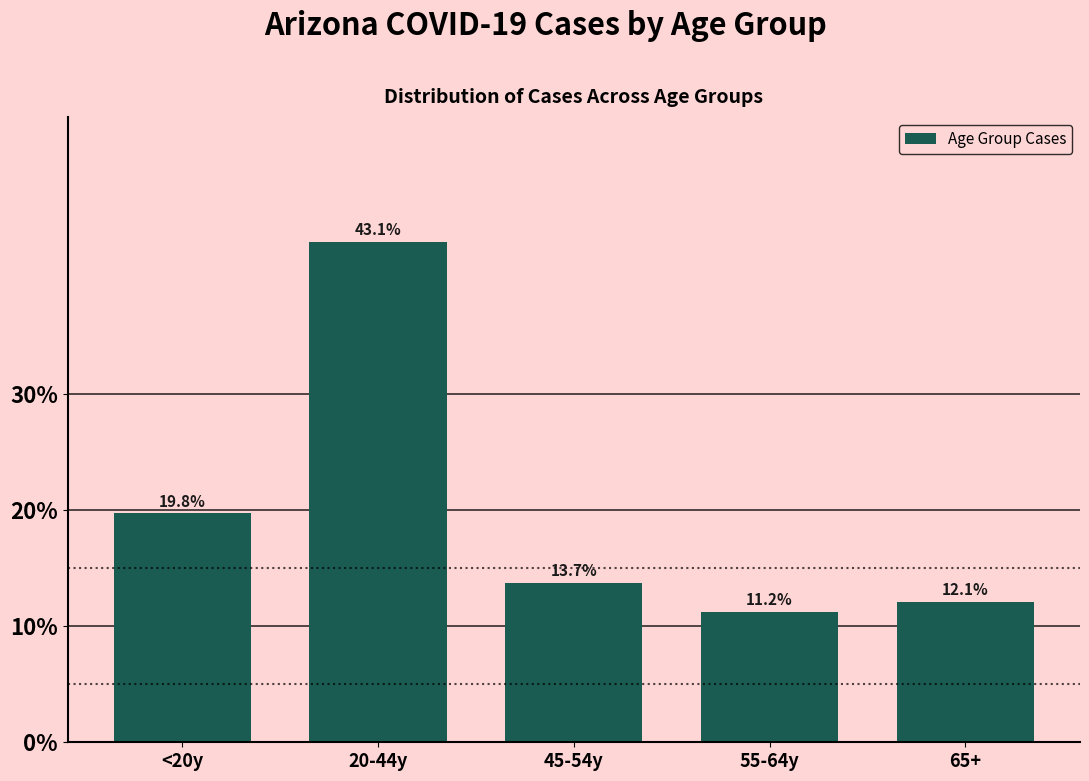

Reading left to right, what are all the values shown in this chart?

<20y=19.8	20-44y=43.1	45-54y=13.7	55-64y=11.2	65+=12.1